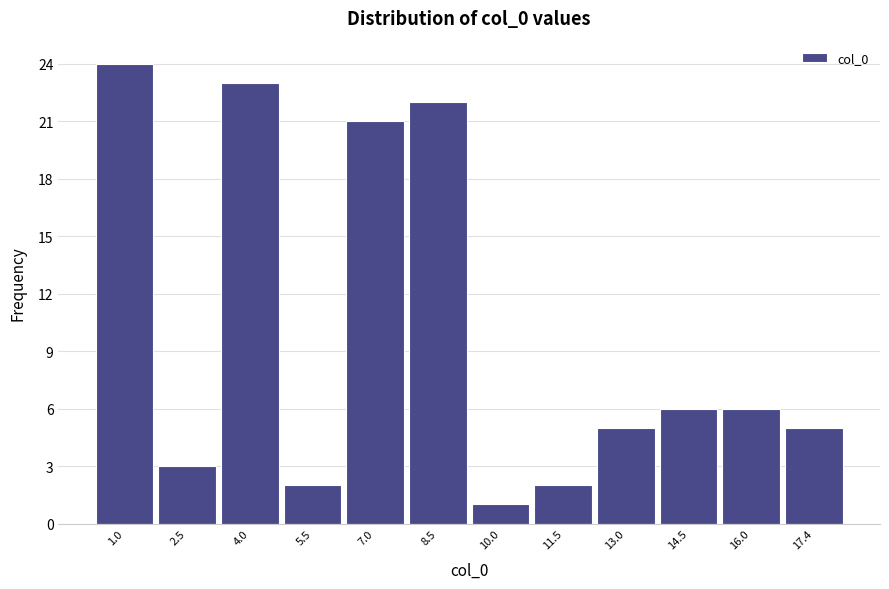

Reading left to right, extract all data points from this chart.

24	3	23	2	21	22	1	2	5	6	6	5